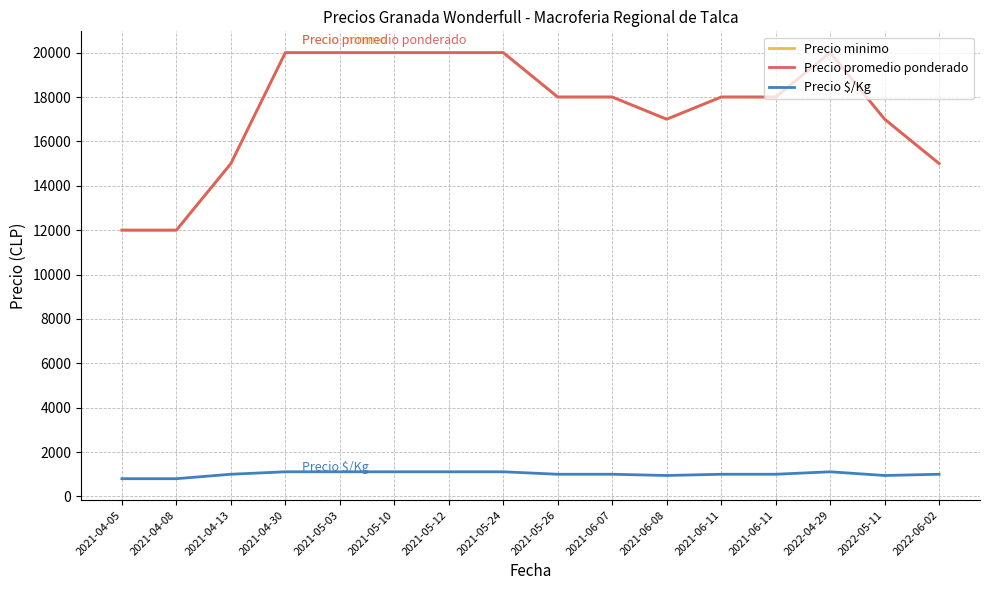

True or false: Precio $/Kg and Precio promedio ponderado cross at least once.

False